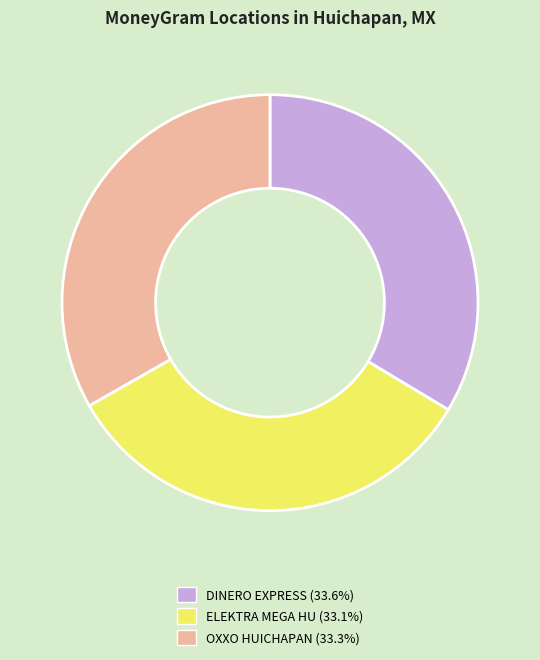

Is there any slice that represents more than half of the pie?

No